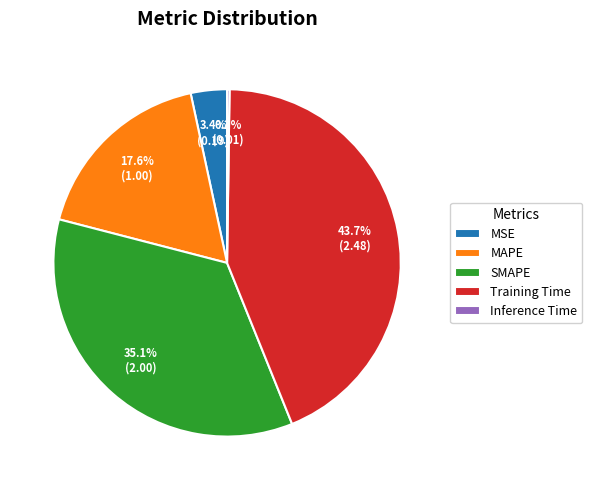

Between MAPE and SMAPE, which is larger?

SMAPE